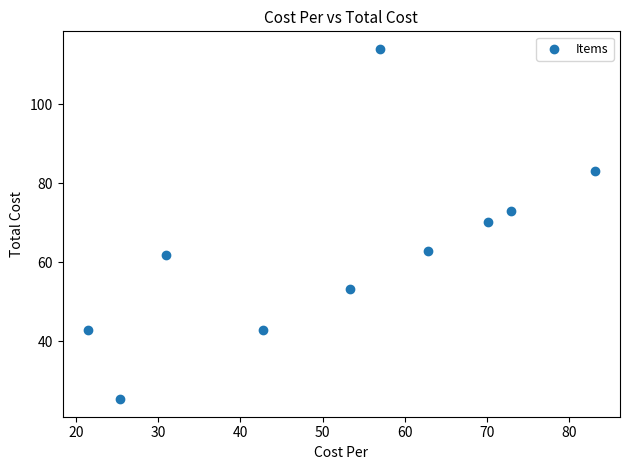

What is the average X value?

52.0